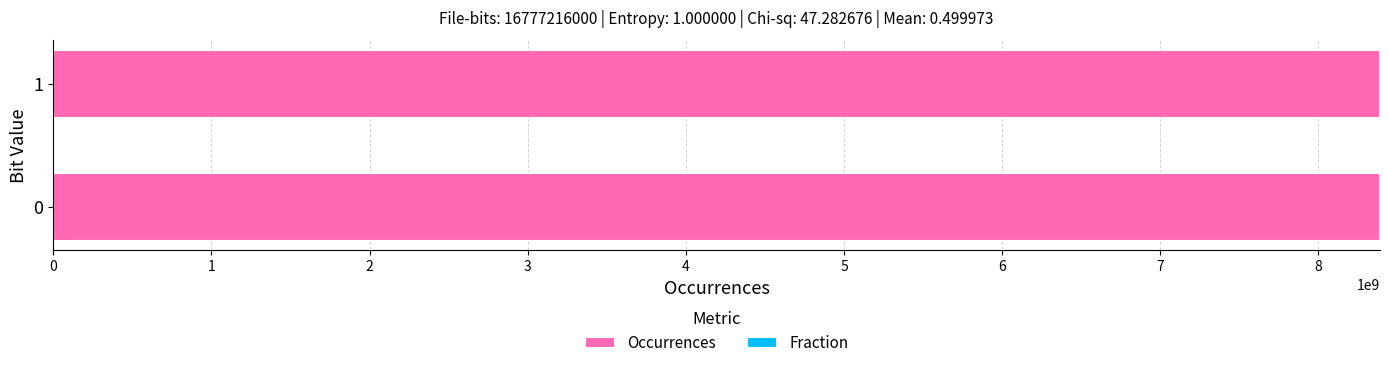

What is the sum of all Occurrences values?

16777216000.0